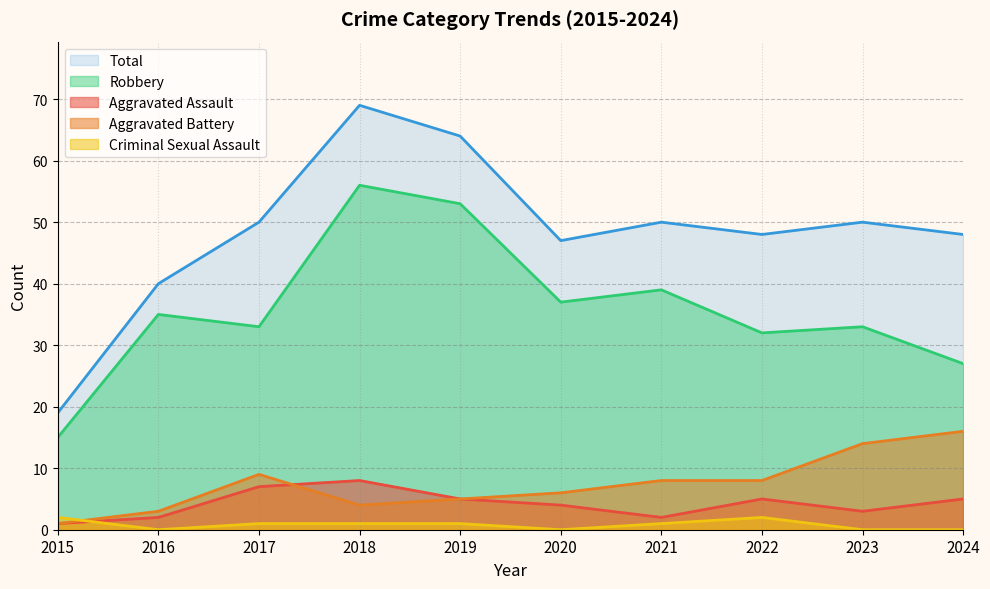

At which label does Robbery reach its minimum?

2015